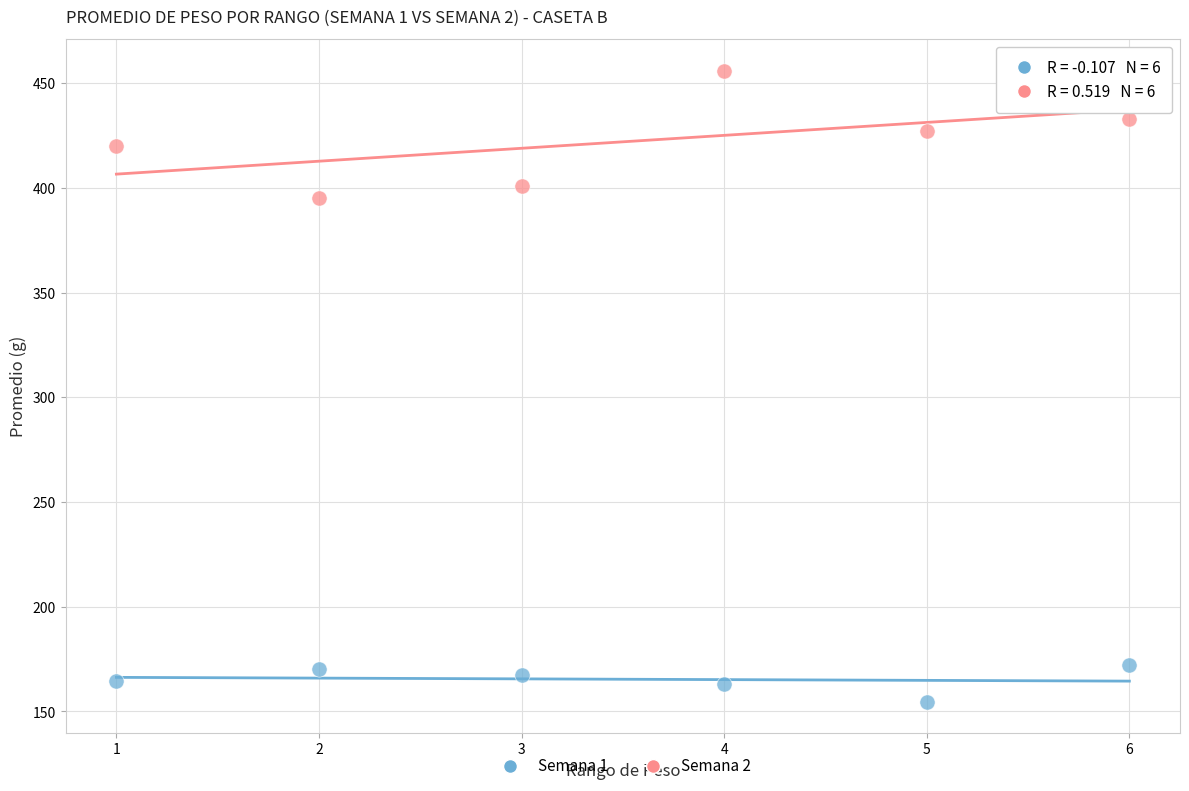

Which series contains the highest Y value?

Semana 2